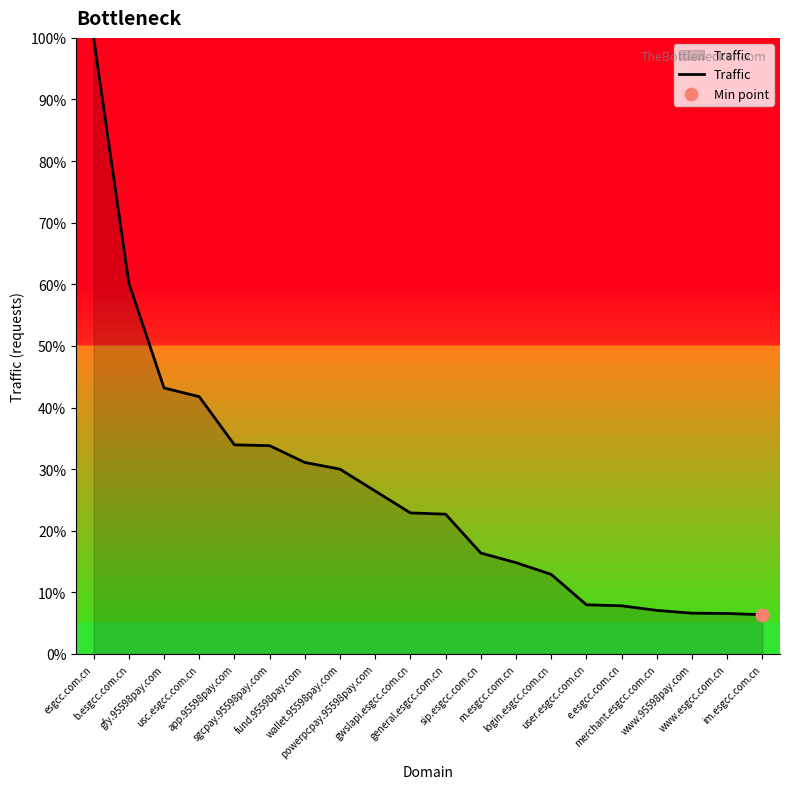

What is the ratio of the value at gwslapi.esgcc.com.cn to the value at wallet.95598pay.com?

0.8